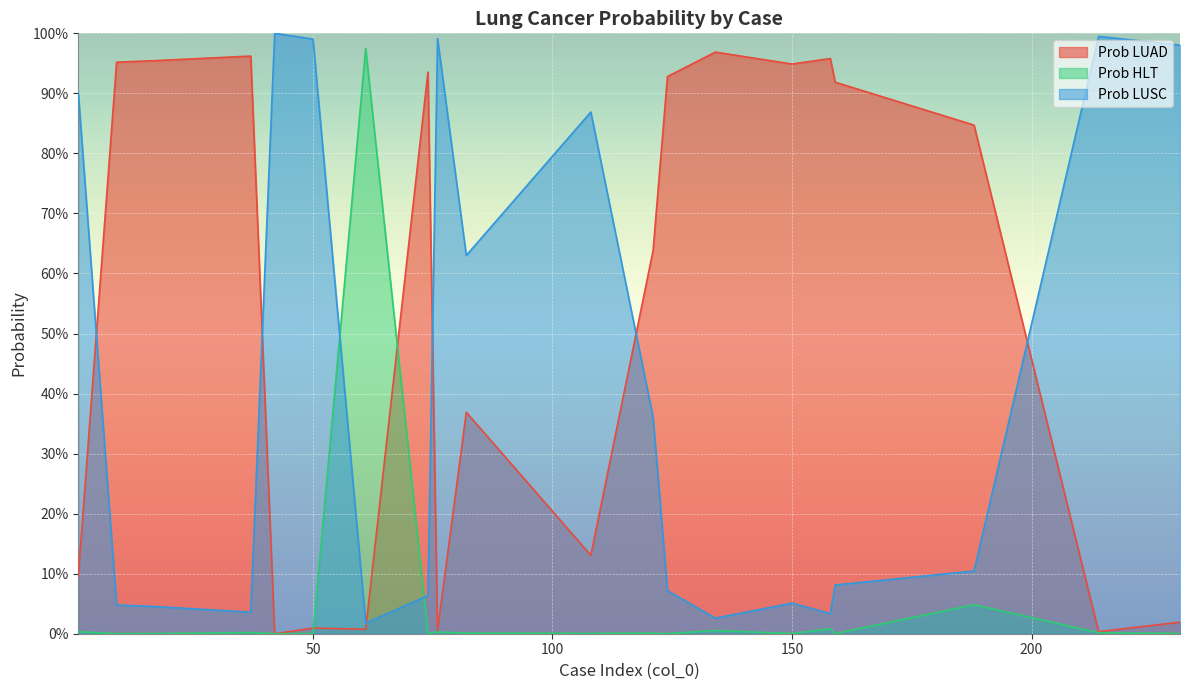

What are all the series names shown in the legend?

Prob LUAD, Prob HLT, Prob LUSC